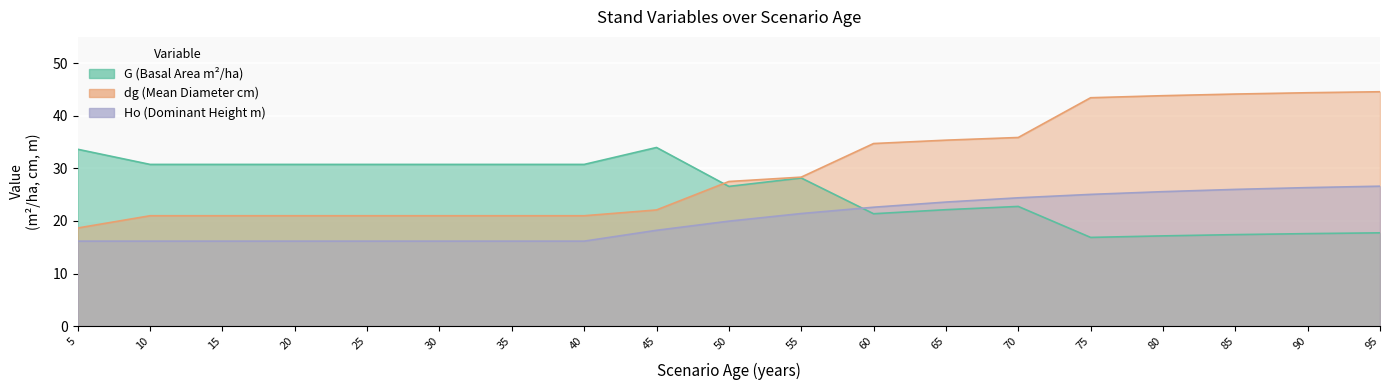

What is the average value of the G series?

25.8